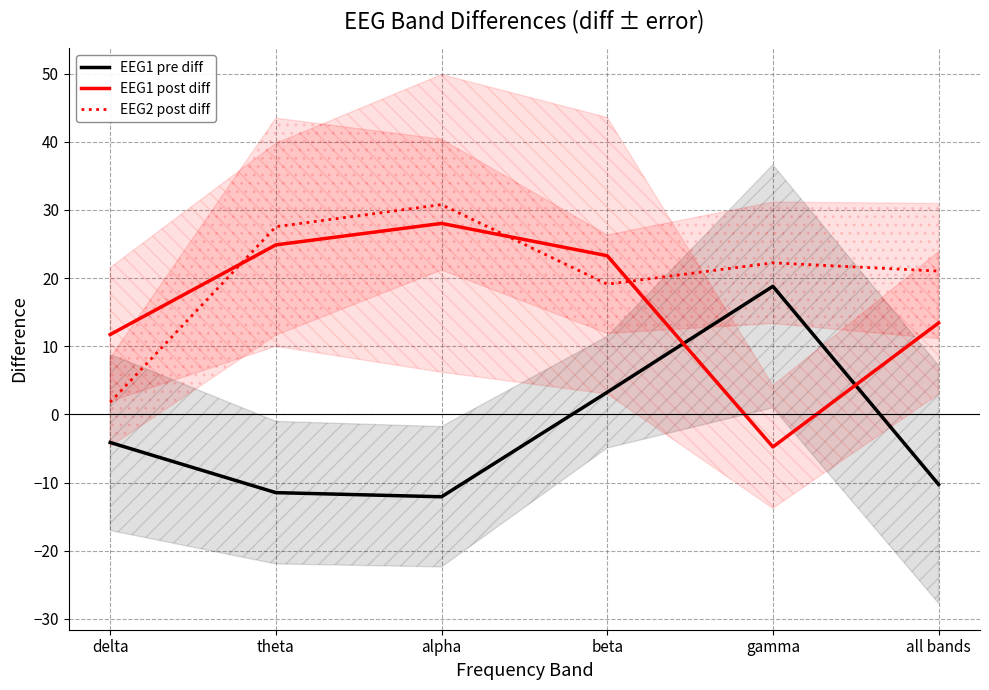

What is the label of the 3rd point from the left?

alpha